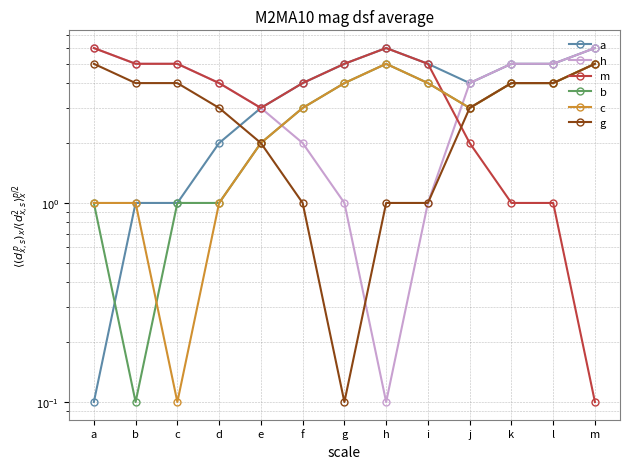

At which category does b reach its first local peak?

h